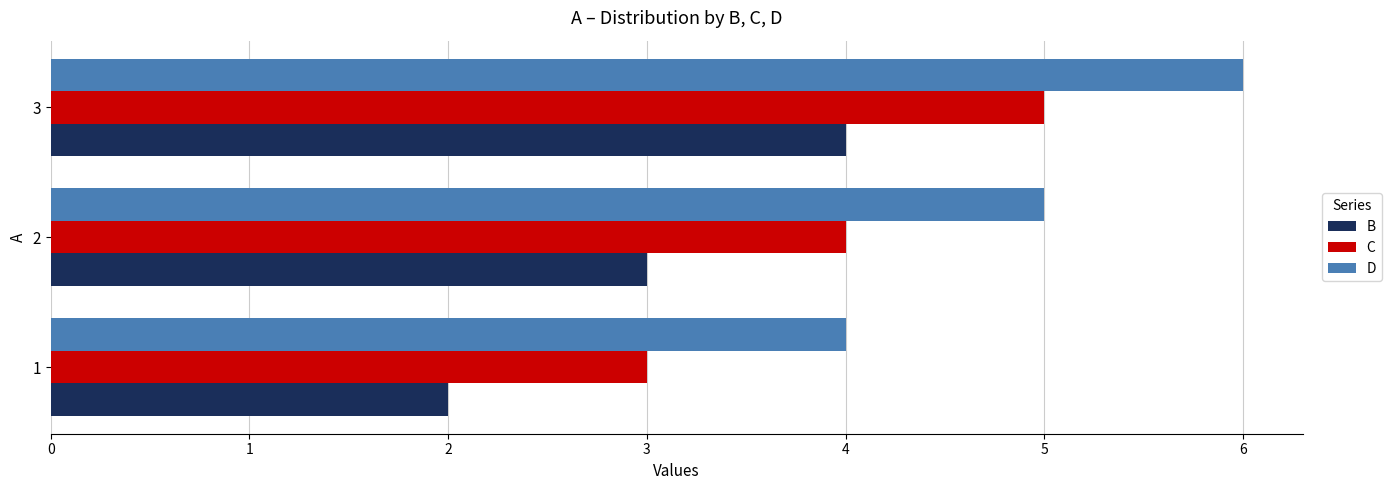

Rank the series at 2 from lowest to highest value.

B, C, D